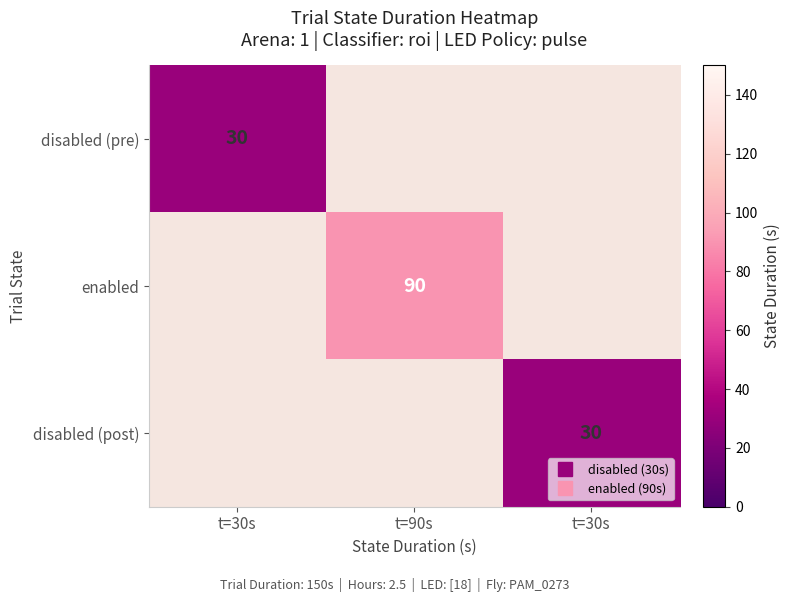

At which category does the chart reach its peak across all series?

t=90s